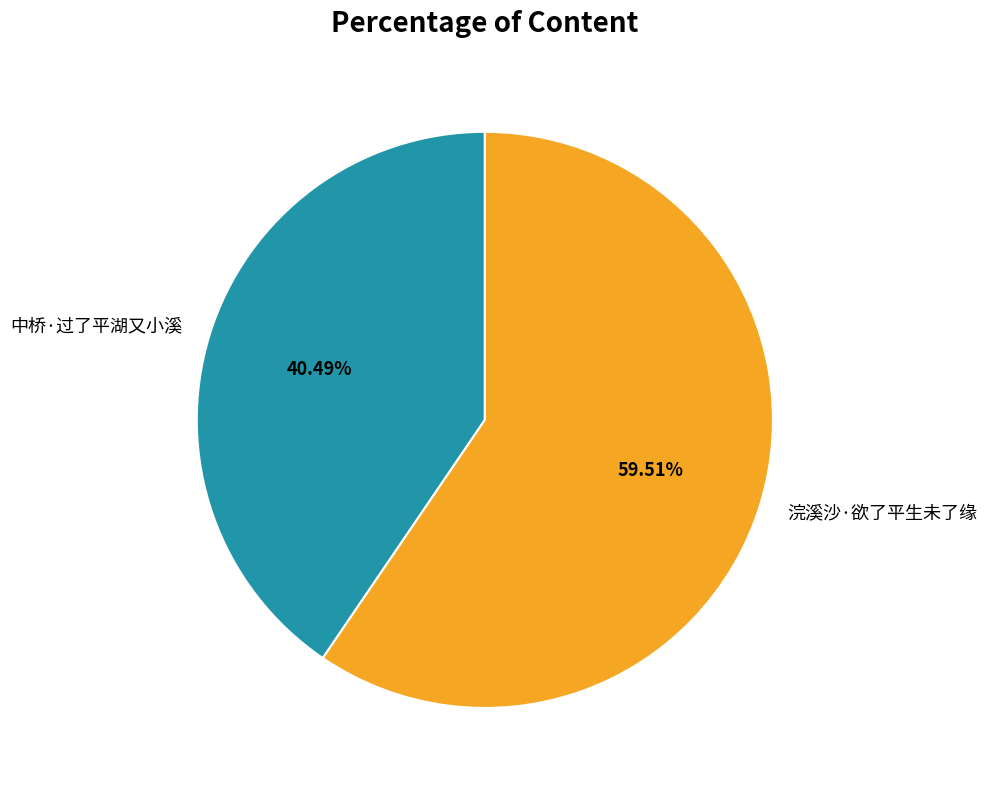

To the nearest percent, what is the average slice percentage?

50%